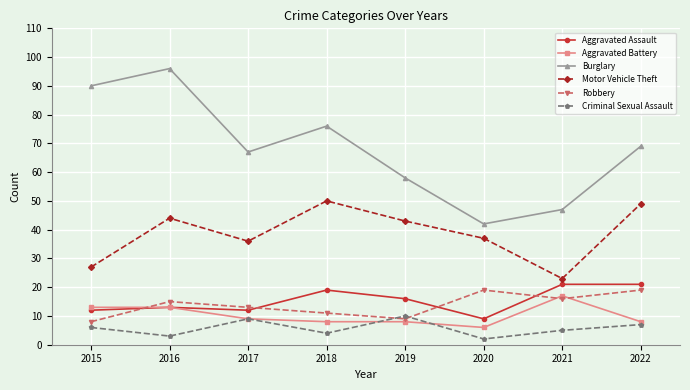

Which category has the lowest value across all series?

2020